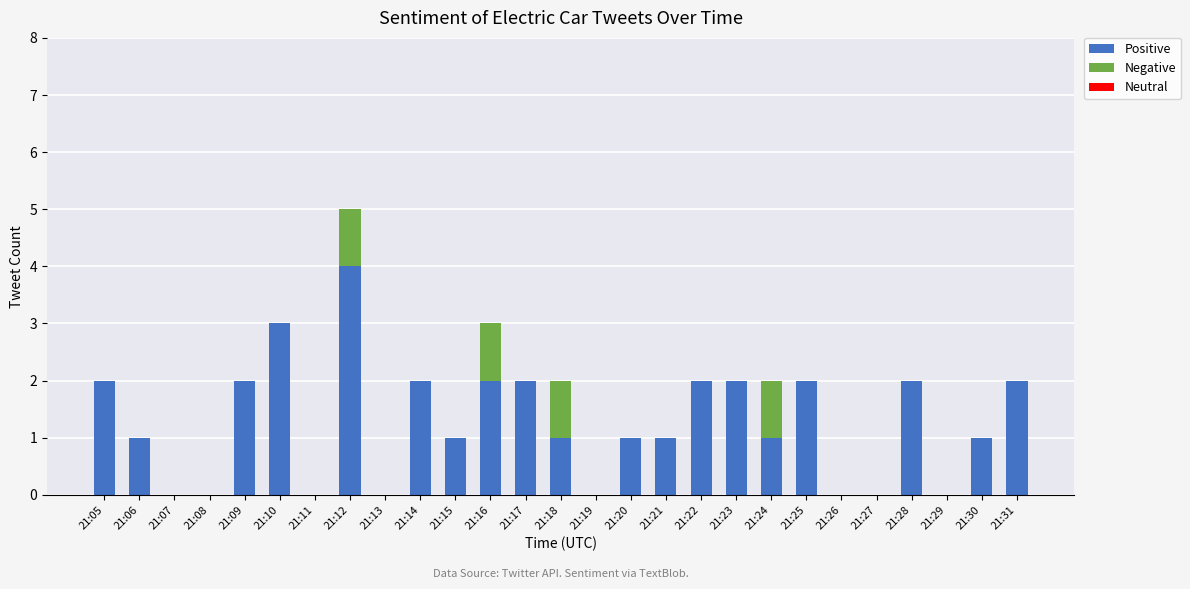

What is the sum of the Positive values at 21:23 and 21:21?

3